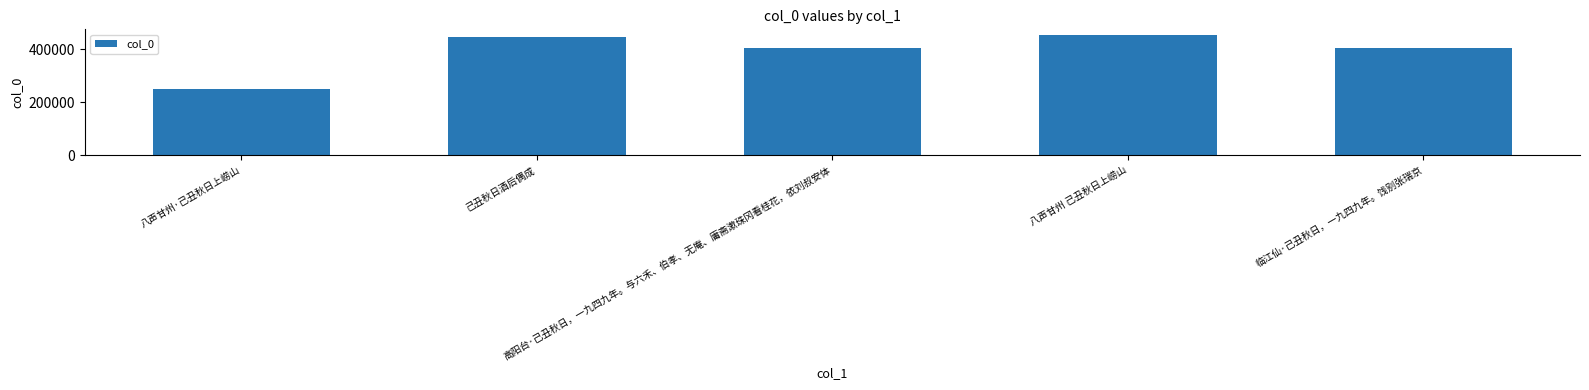

What is the smallest value displayed?

250126